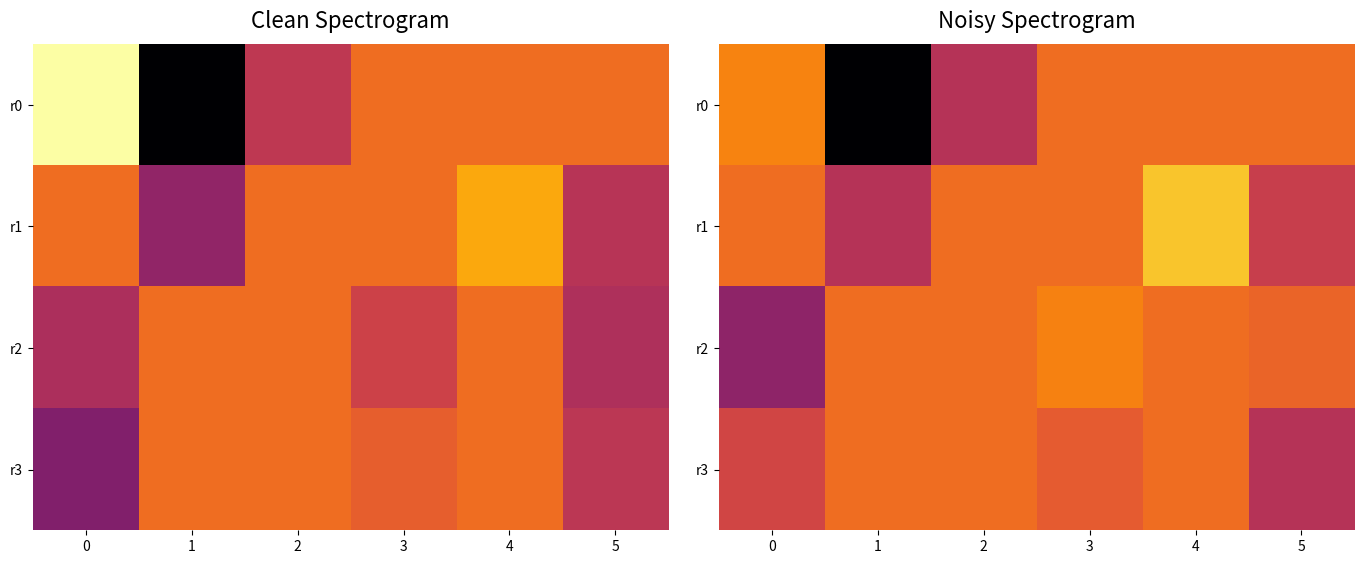

What is the sum of the r0 values at 1 and 0?

24.6